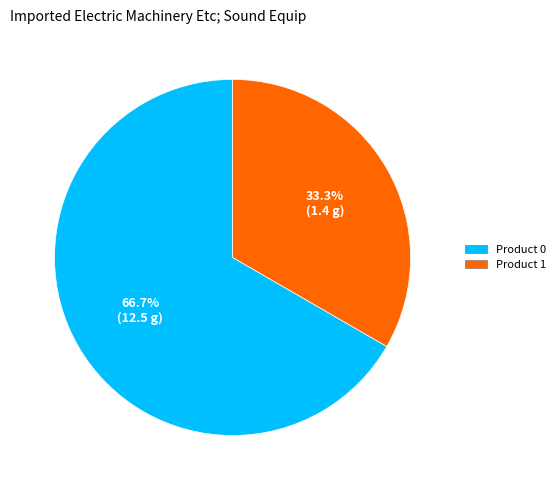

The Product 1 slice represents 33% of the pie. True or false?

True